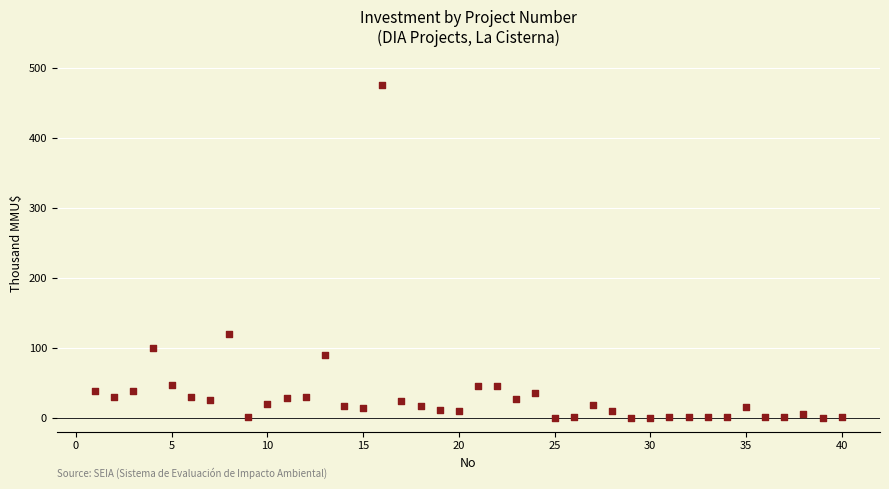

What is the range of Y values (max minus min)?

476.0